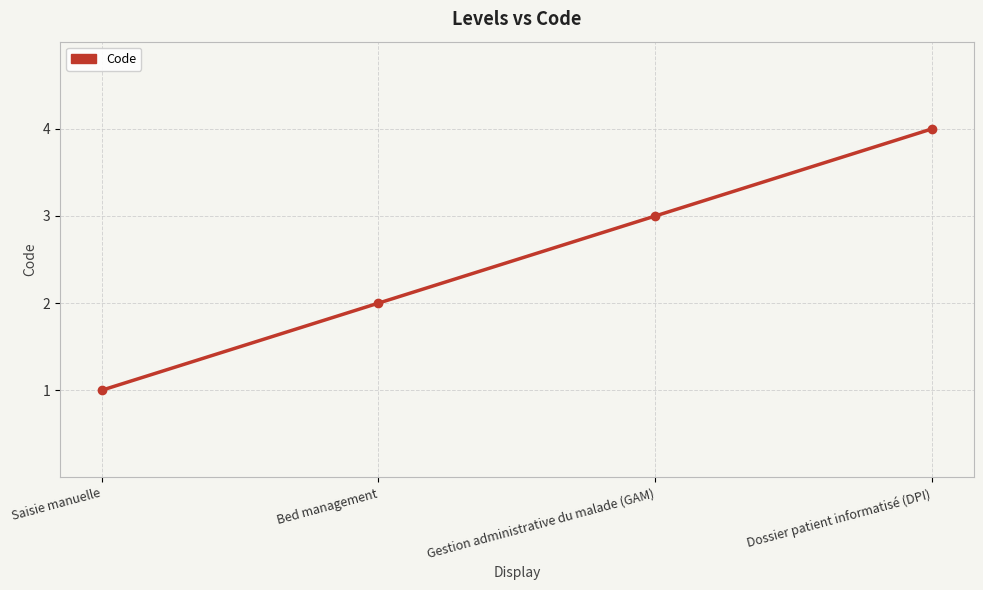

True or false: the data has more than 2 interior local peaks.

False